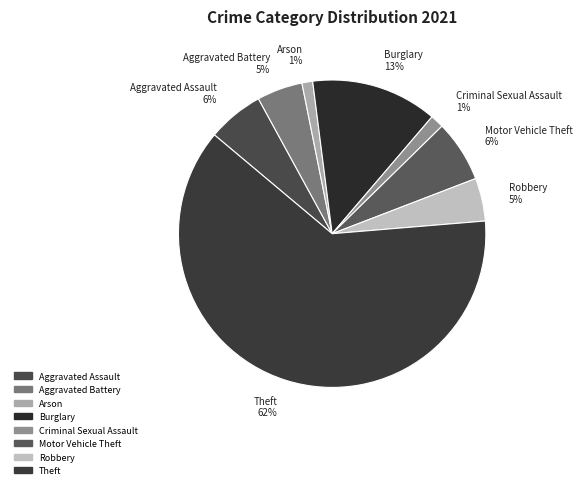

Which category has the biggest portion of the pie?

Theft